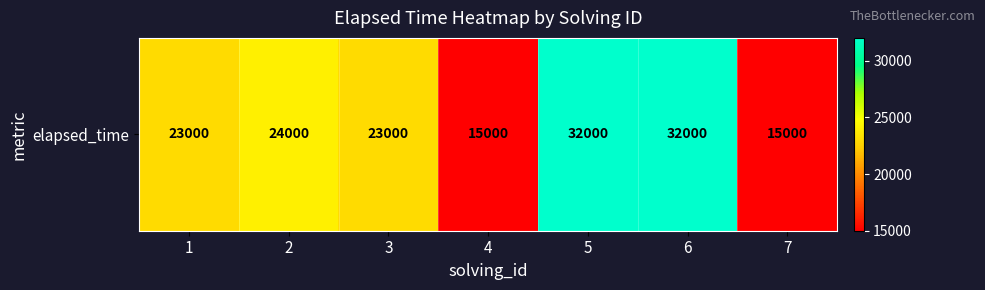

What value does the data have at 2?

24000